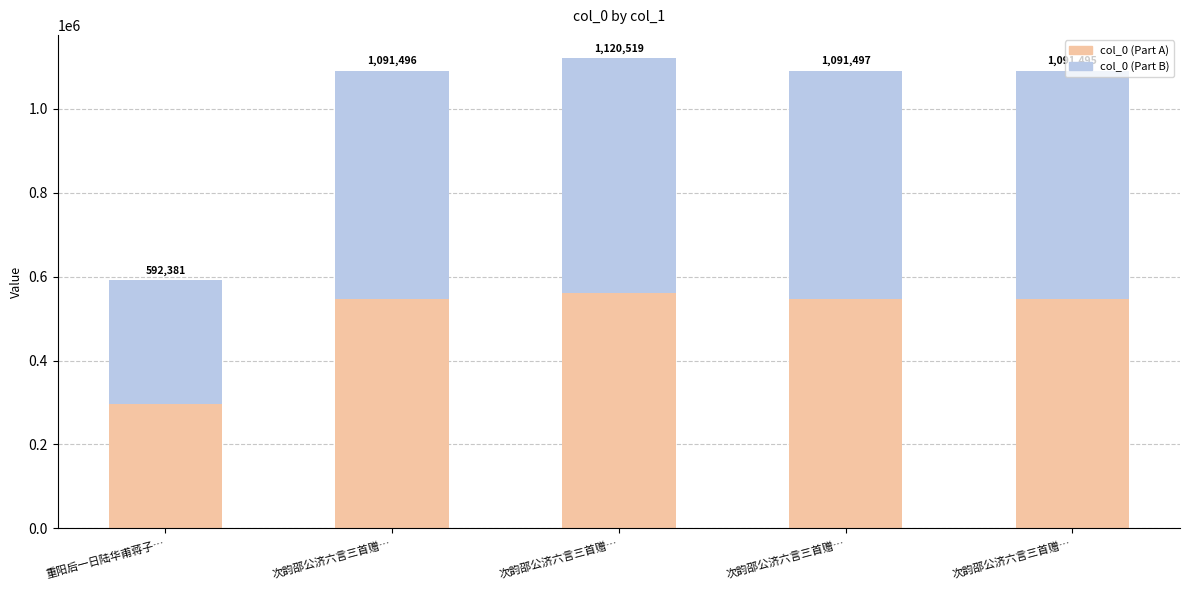

List the labels in order of col_0 (Part B) value, smallest first.

重阳后一日陆华甫蒋子…, 次韵邵公济六言三首赠…, 次韵邵公济六言三首赠…, 次韵邵公济六言三首赠…, 次韵邵公济六言三首赠…